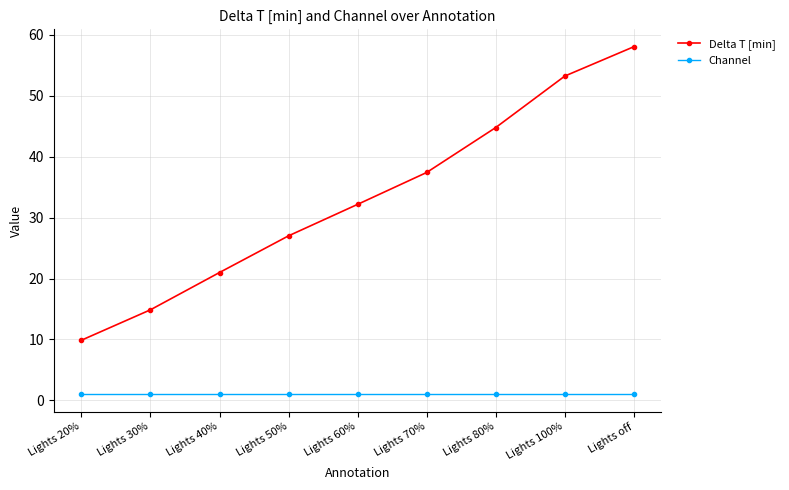

Is it true that Delta T [min] equals 32.2 at Lights 60%?

True